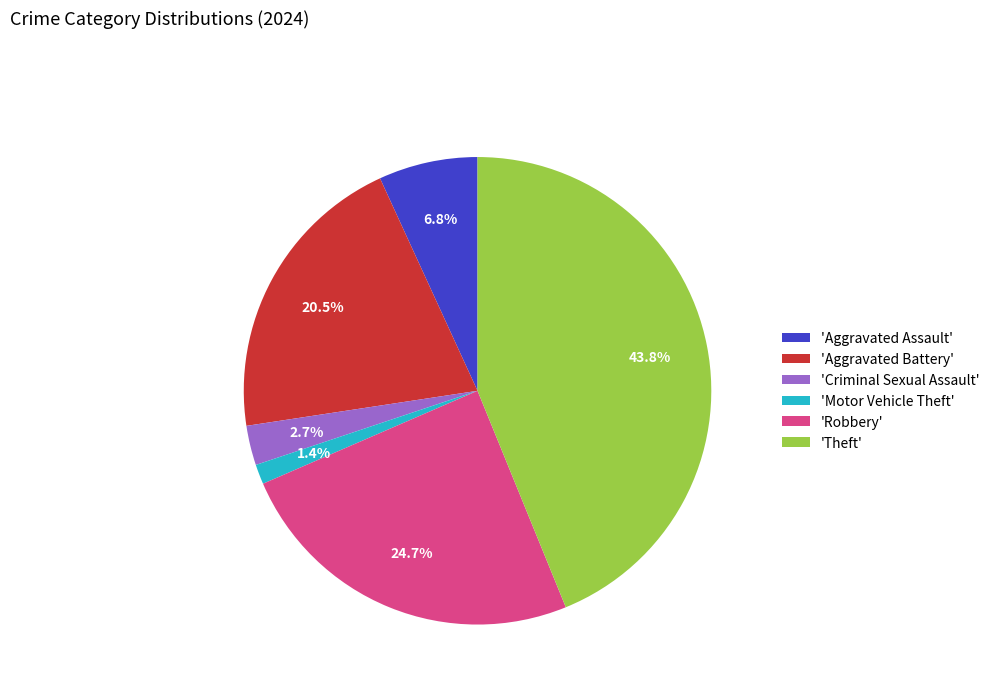

Rank the categories by value from lowest to highest.

'Motor Vehicle Theft', 'Criminal Sexual Assault', 'Aggravated Assault', 'Aggravated Battery', 'Robbery', 'Theft'